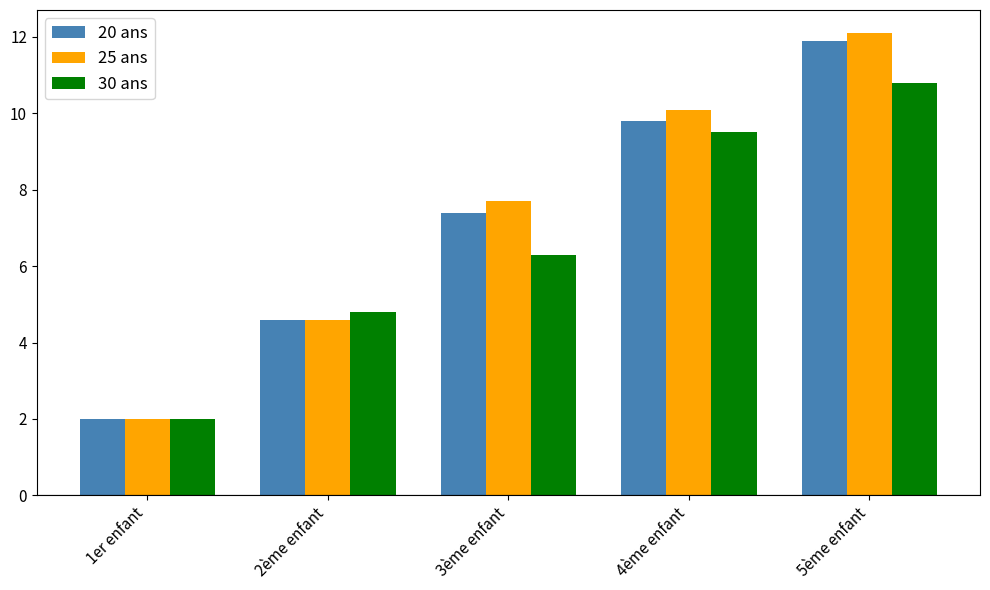

What value does the 20 ans series have at 5ème enfant?

11.9